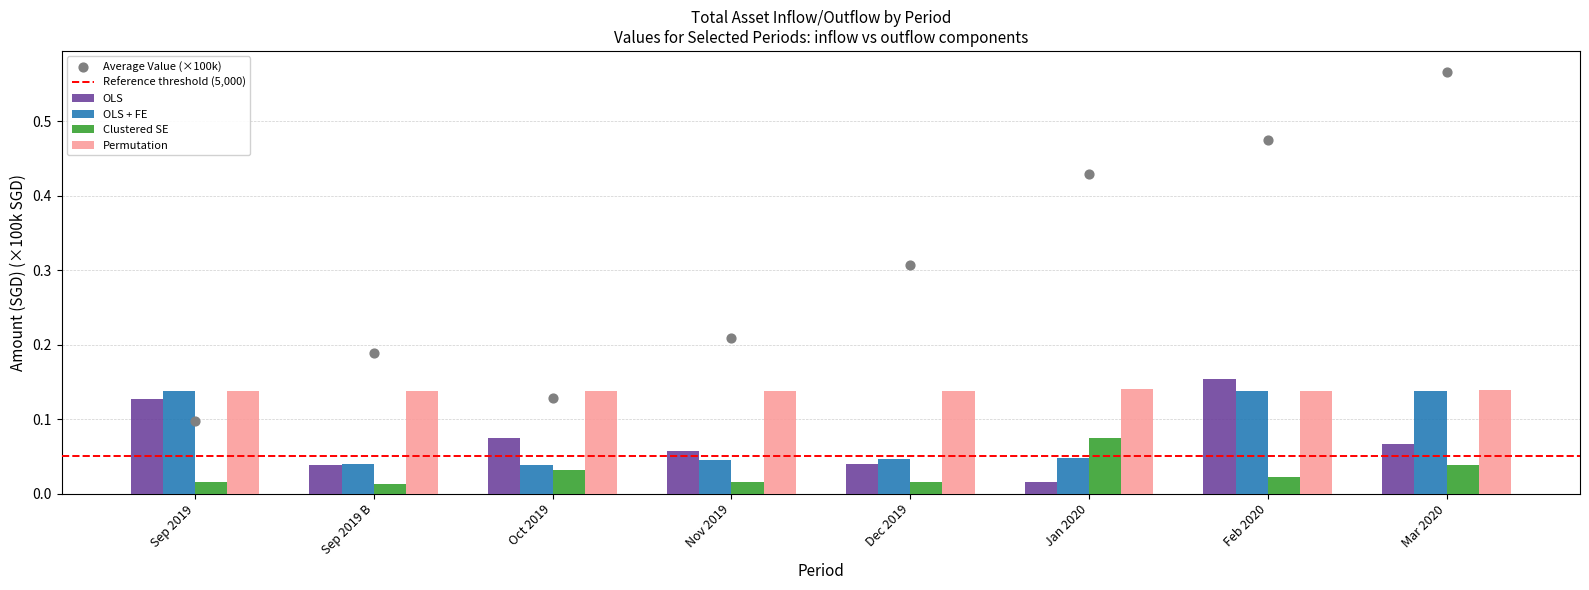

What are all the series names shown in the legend?

OLS, OLS + FE, Clustered SE, Permutation